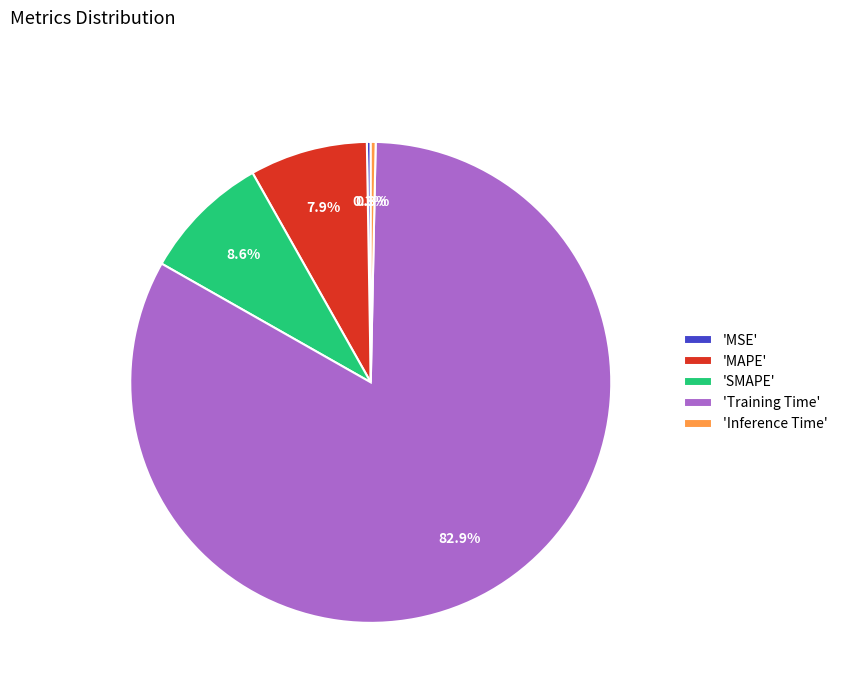

Which category has the biggest portion of the pie?

'Training Time'